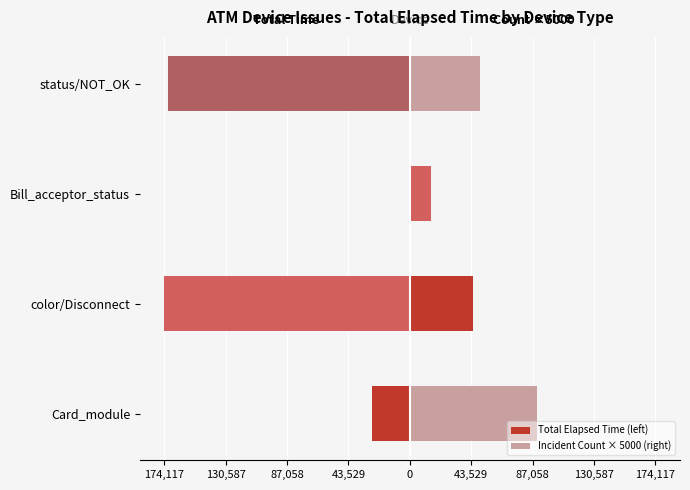

What are all the series names shown in the legend?

Total Elapsed Time (left), Incident Count × 5000 (right)